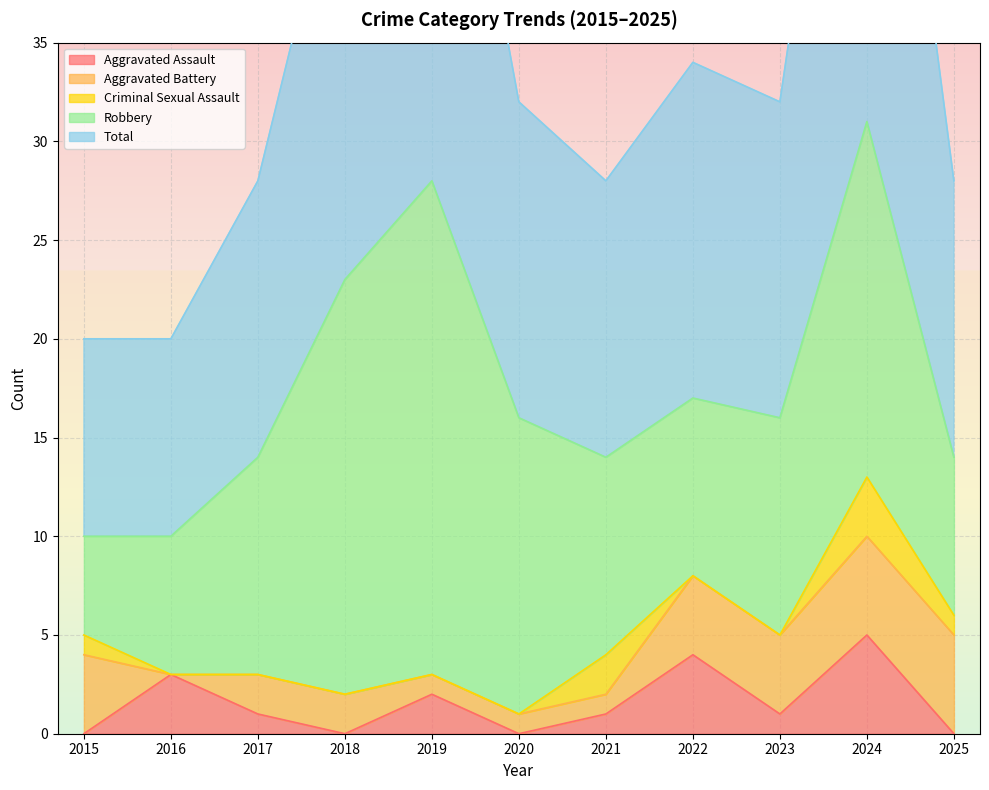

Count the number of categories in the chart.

11